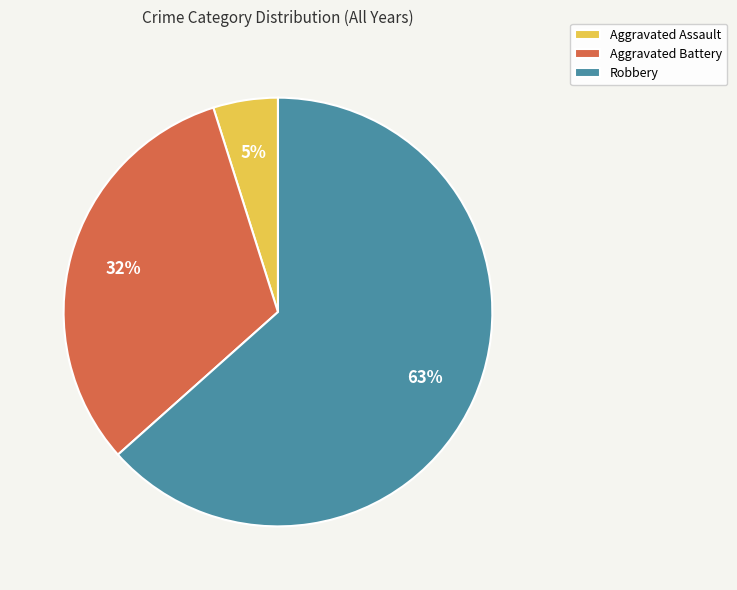

Rank the categories by value from lowest to highest.

Aggravated Assault, Aggravated Battery, Robbery